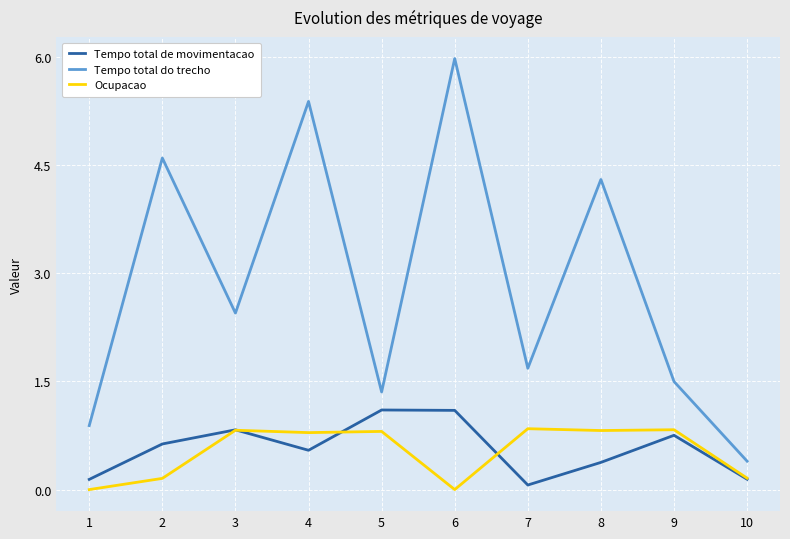

True or false: Tempo total de movimentacao and Tempo total do trecho cross at least once.

False